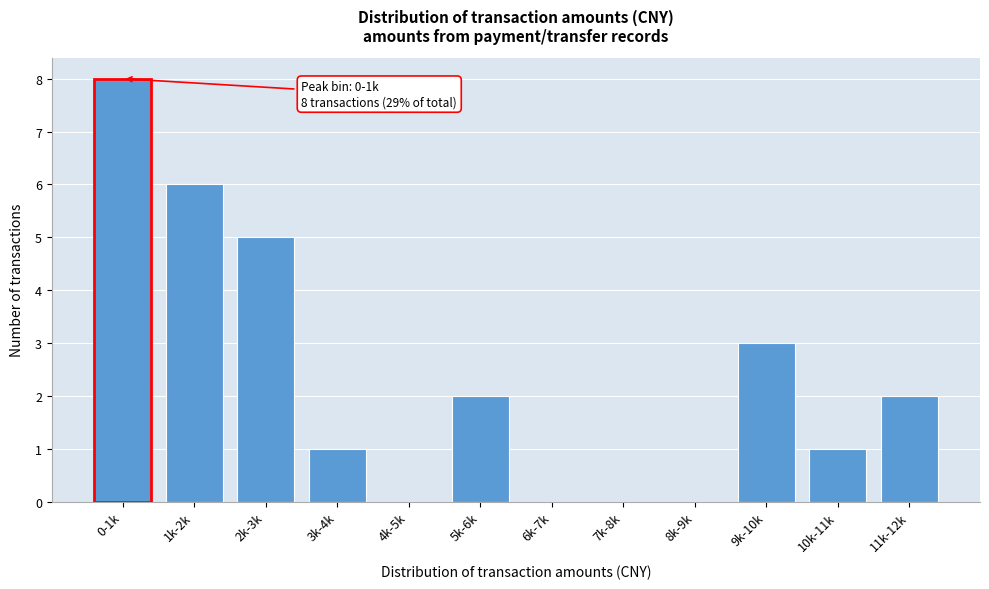

Reading left to right, extract all data points from this chart.

0-1k=8	1k-2k=6	2k-3k=5	3k-4k=1	4k-5k=0	5k-6k=2	6k-7k=0	7k-8k=0	8k-9k=0	9k-10k=3	10k-11k=1	11k-12k=2